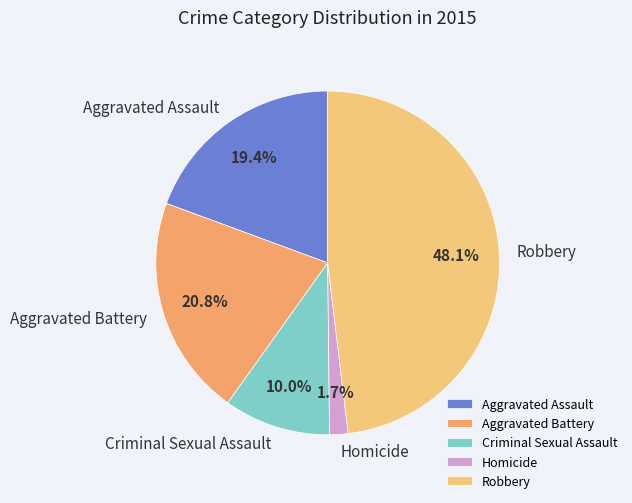

Count the number of slices in the pie.

5